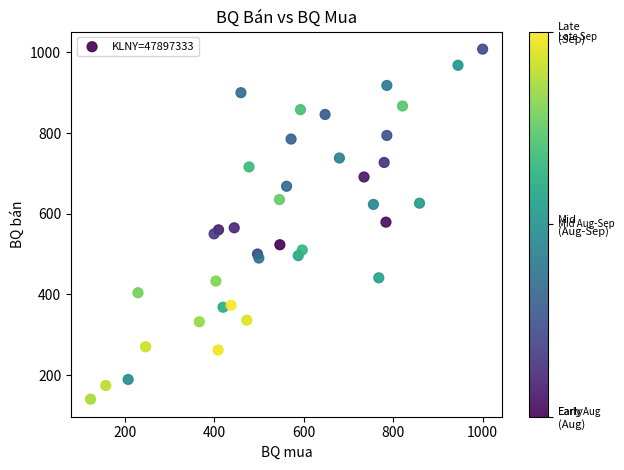

What is the range of Y values (max minus min)?

868